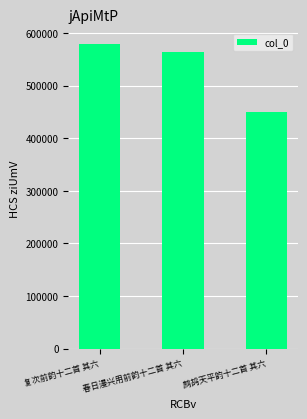

Which category has the lowest value across all series?

鹧鸪天平韵十二首 其六